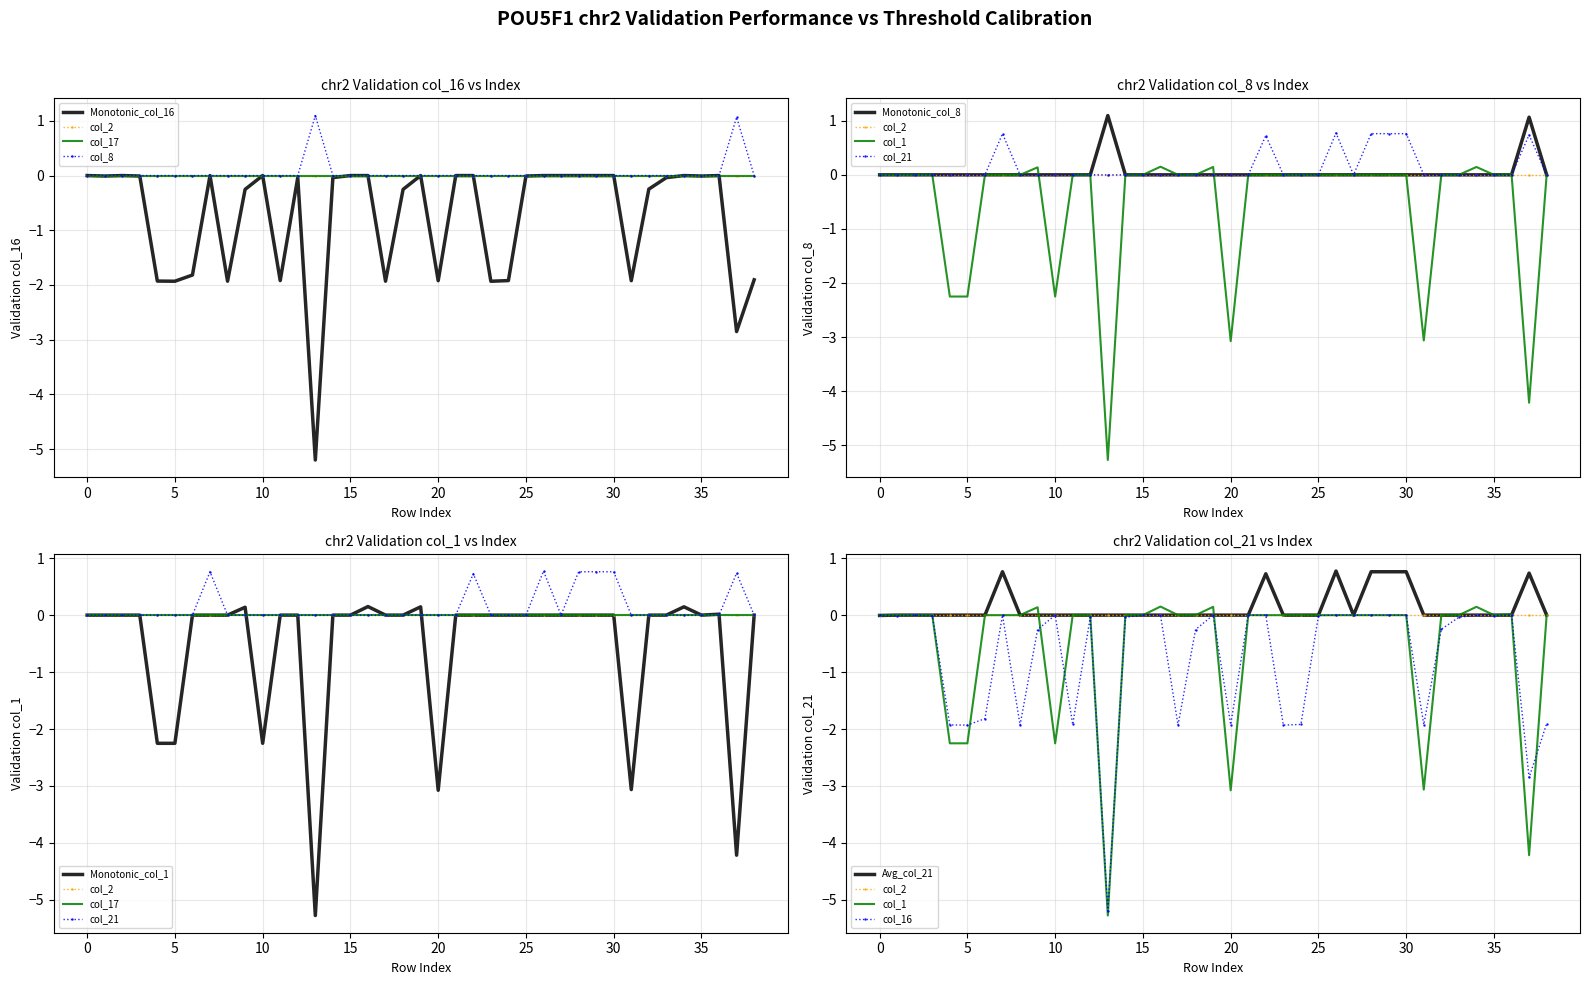

In col_16, how many points are lower than both neighbors (excluding endpoints)?

11